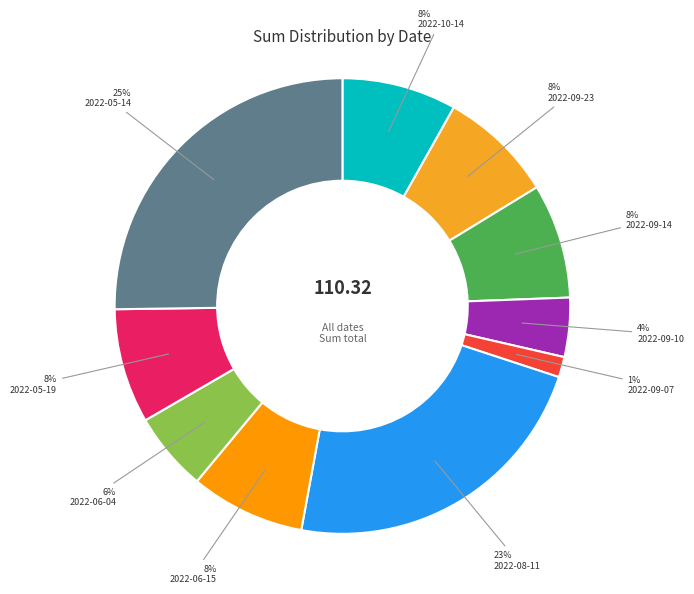

Does 2022-06-04 represent more than half of the total?

No